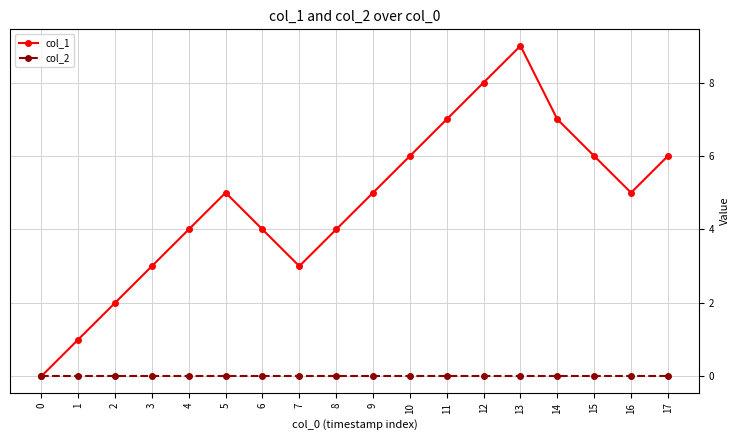

List the series in order of their overall mean, lowest first.

col_2, col_1